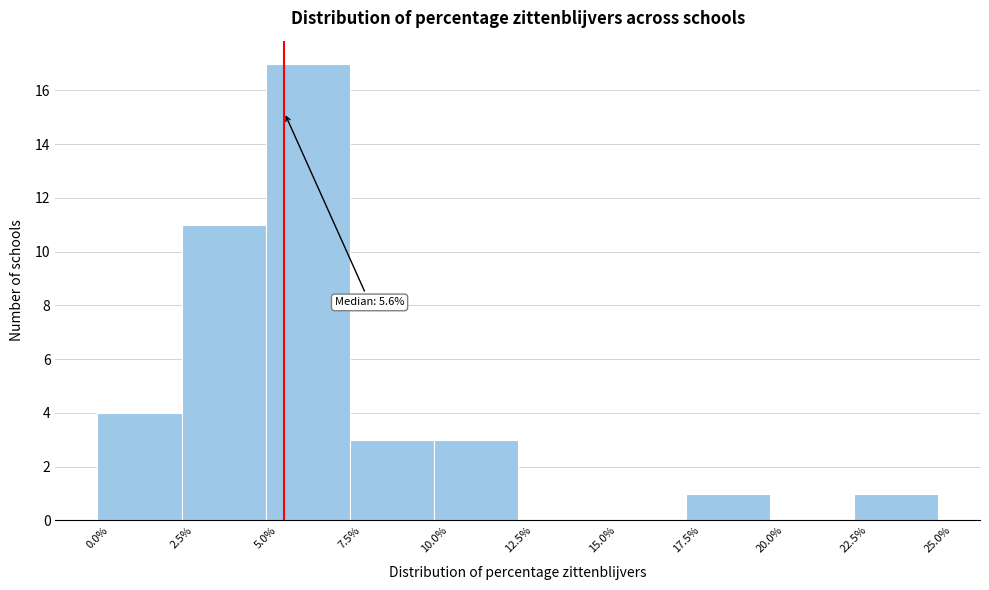

Which range on the x-axis has the tallest bar?

5.0% to 7.5%